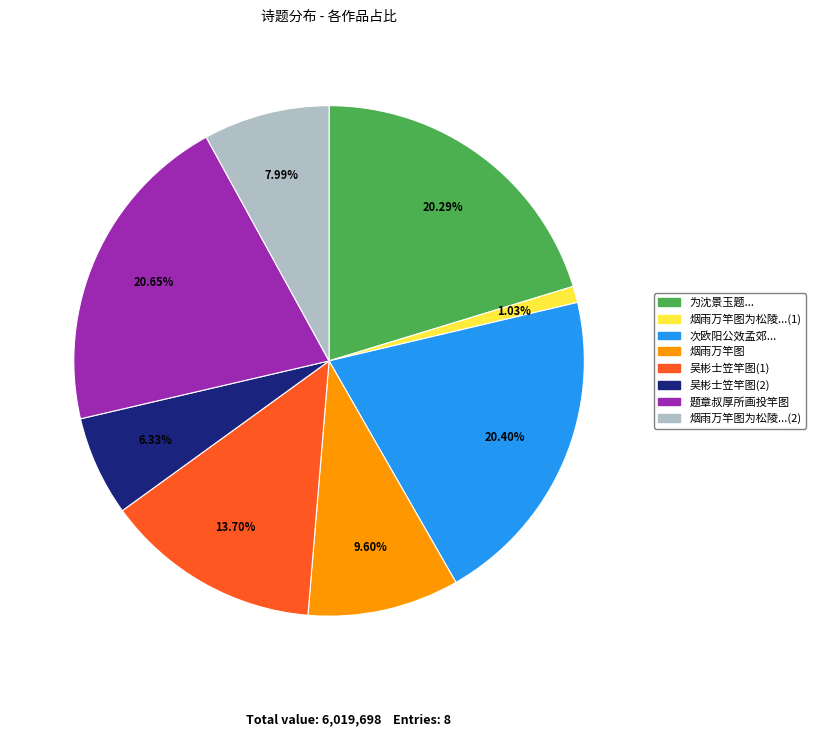

Does any single category account for the majority?

No